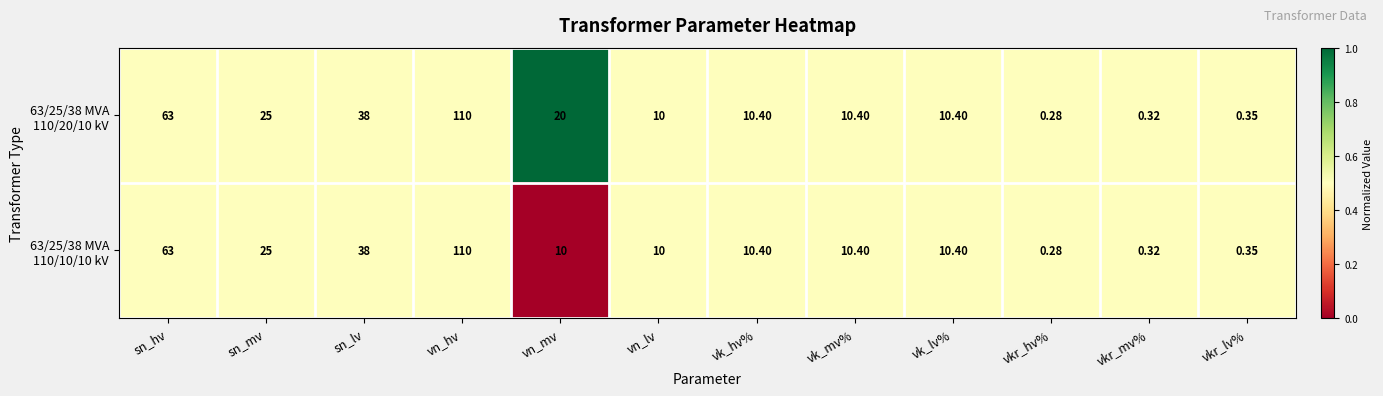

At which category is the sum across all series the highest?

vn_hv